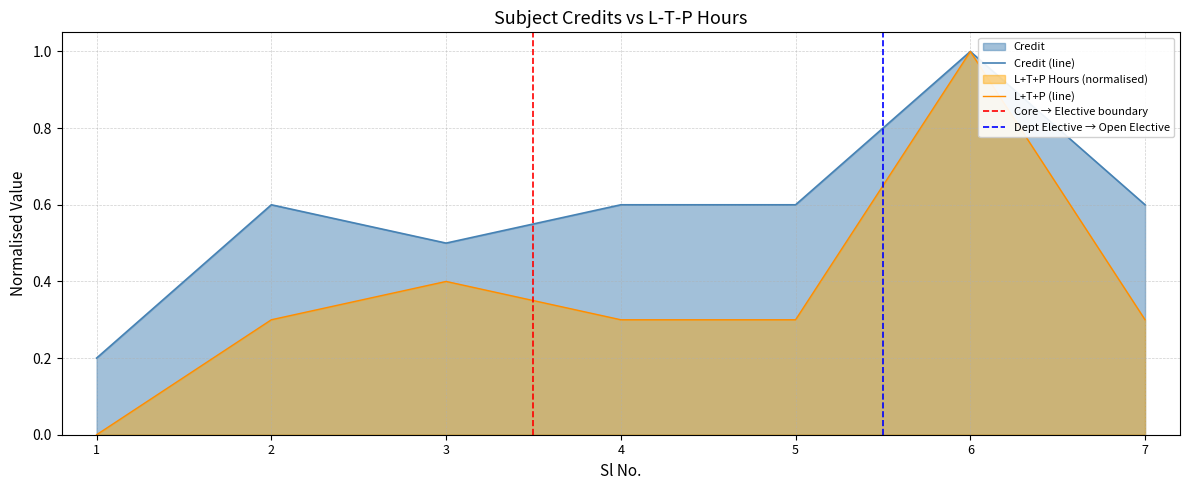

Reading left to right, list all the values displayed in this chart.

1=0.2	2=0.6	3=0.5	4=0.6	5=0.6	6=1.0	7=0.6